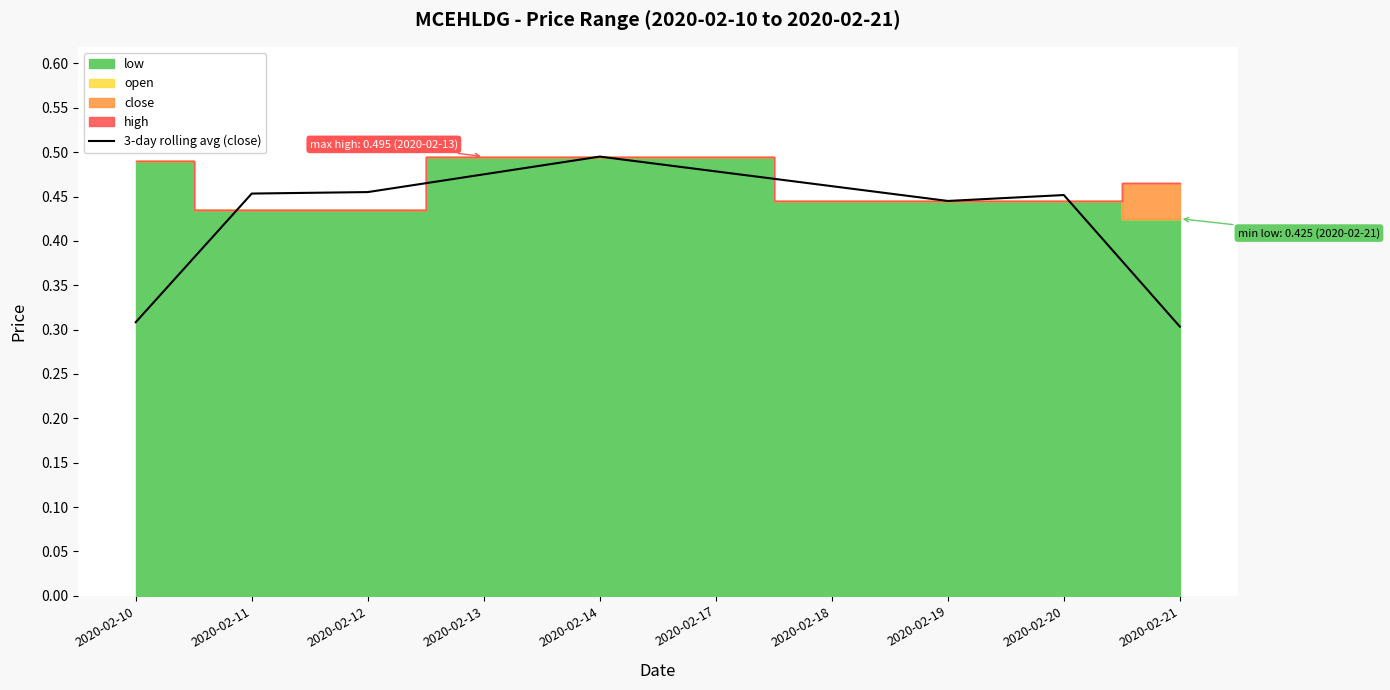

At which category does the data reach its first local peak?

2020-02-14